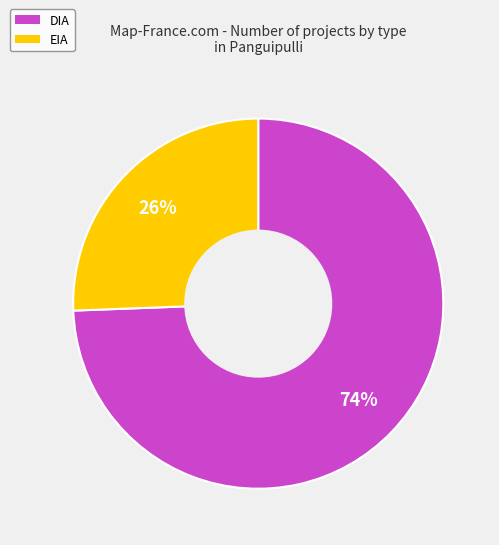

Is there any slice that represents more than half of the pie?

Yes